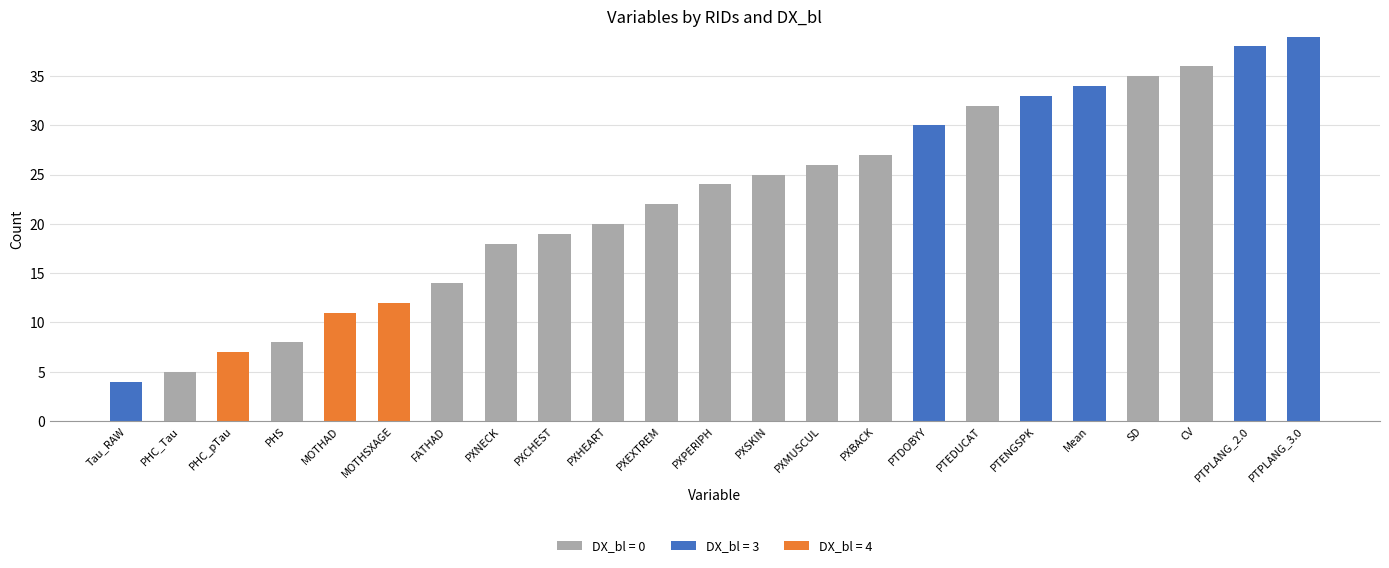

True or false: DX_bl = 0 has a value of 24 at PXPERIPH.

True